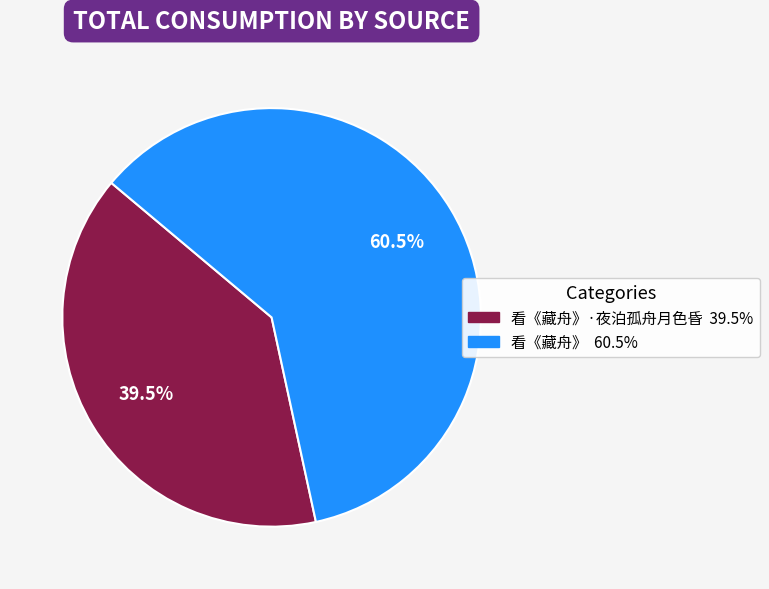

Is there any slice that represents more than half of the pie?

Yes